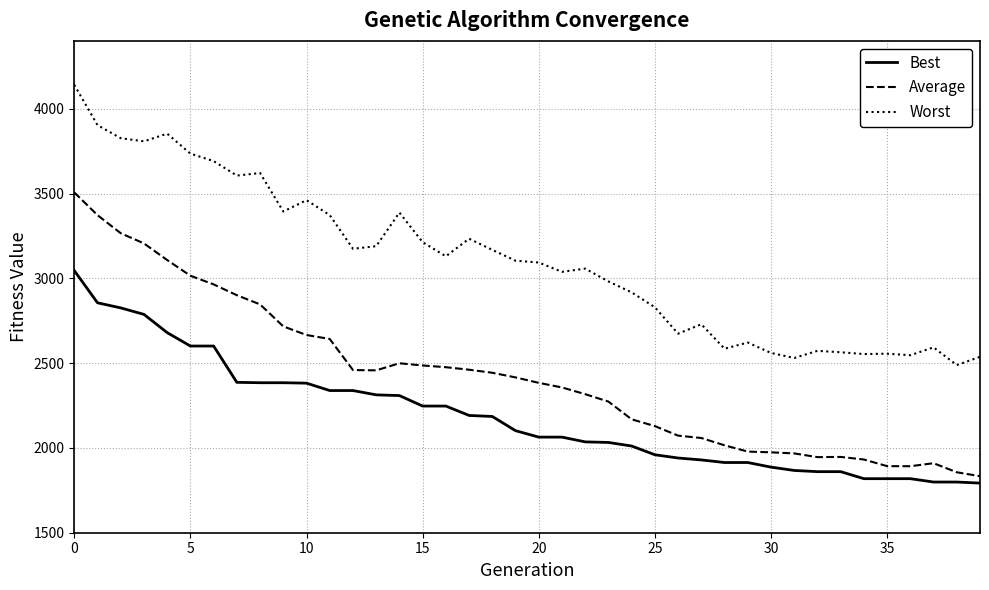

What is the minimum value shown in the chart?

1792.6